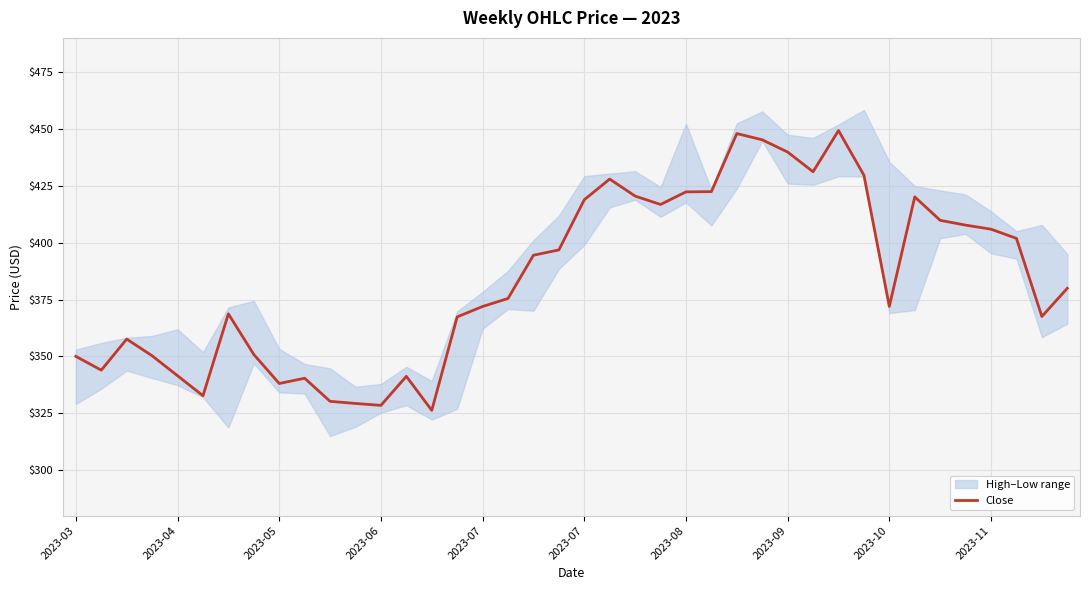

How many interior local valleys (lower than both neighbors) does the data have?

9